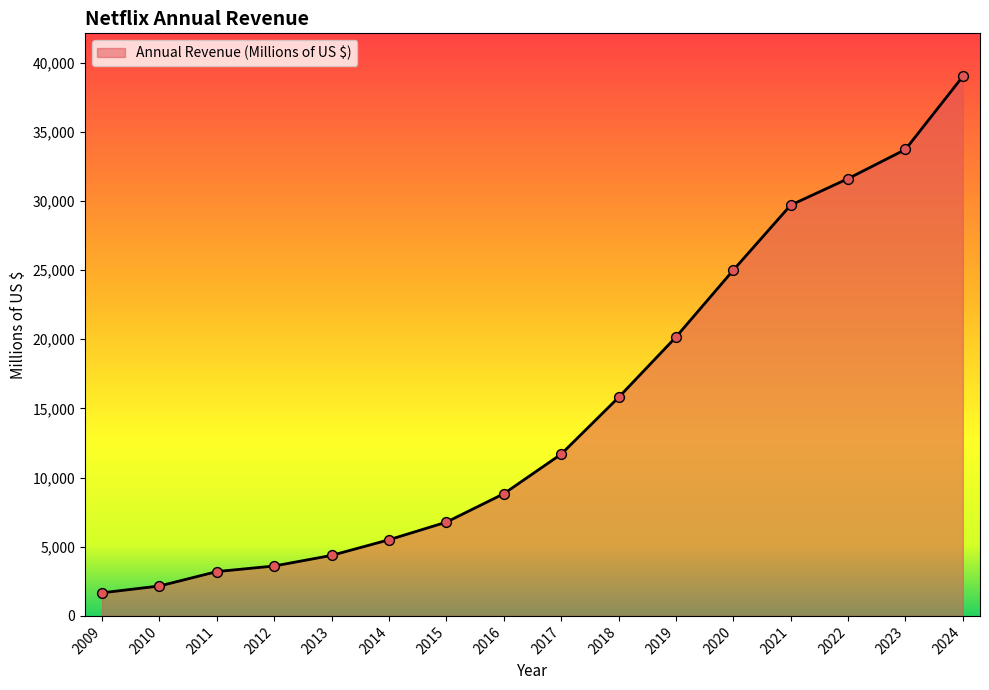

What is the change in value from 2010 to 2016?

+6668